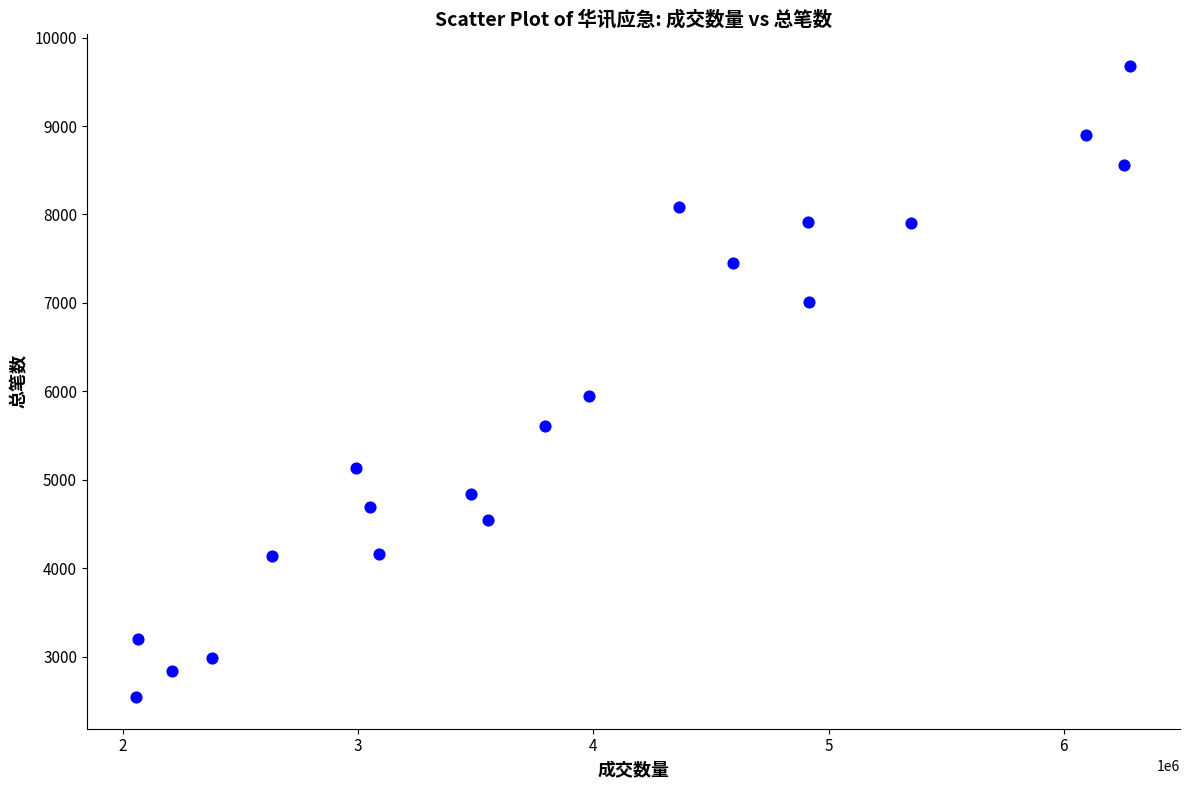

What Y value in the scatter plot is closest to 6113?

5953